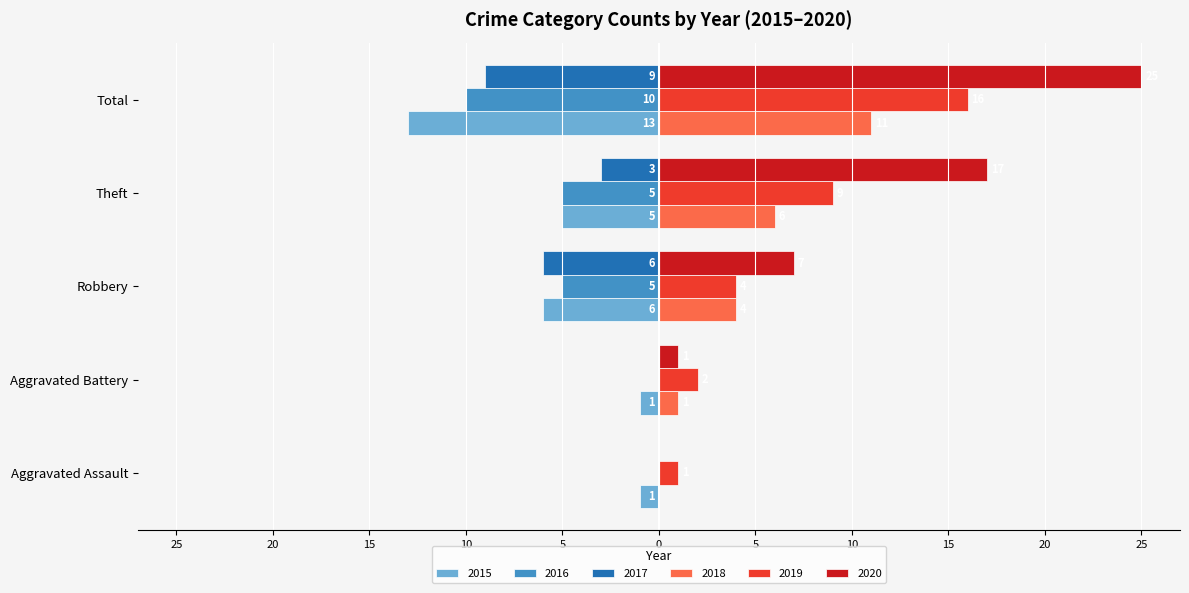

What are all the series names shown in the legend?

2015, 2016, 2017, 2018, 2019, 2020